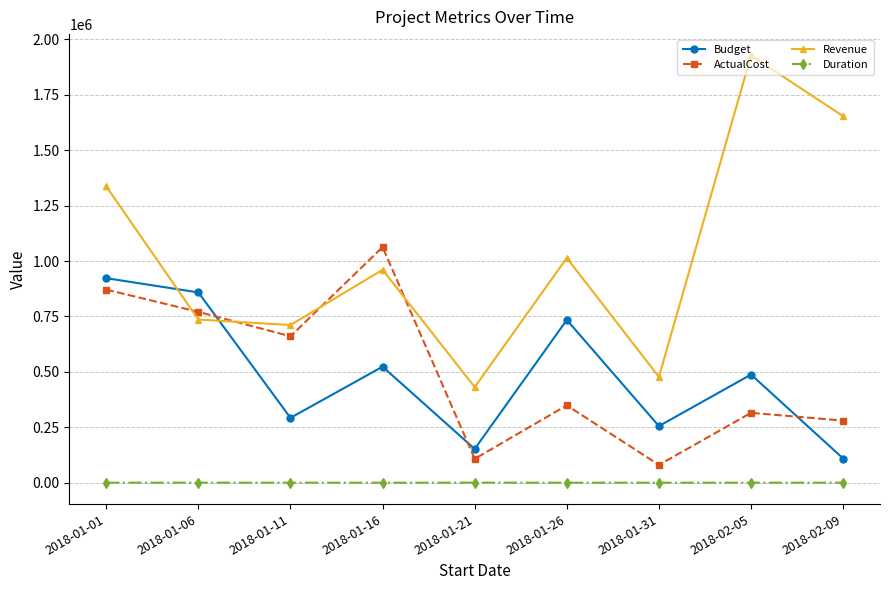

Which category has the lowest value in the Revenue series?

2018-01-21